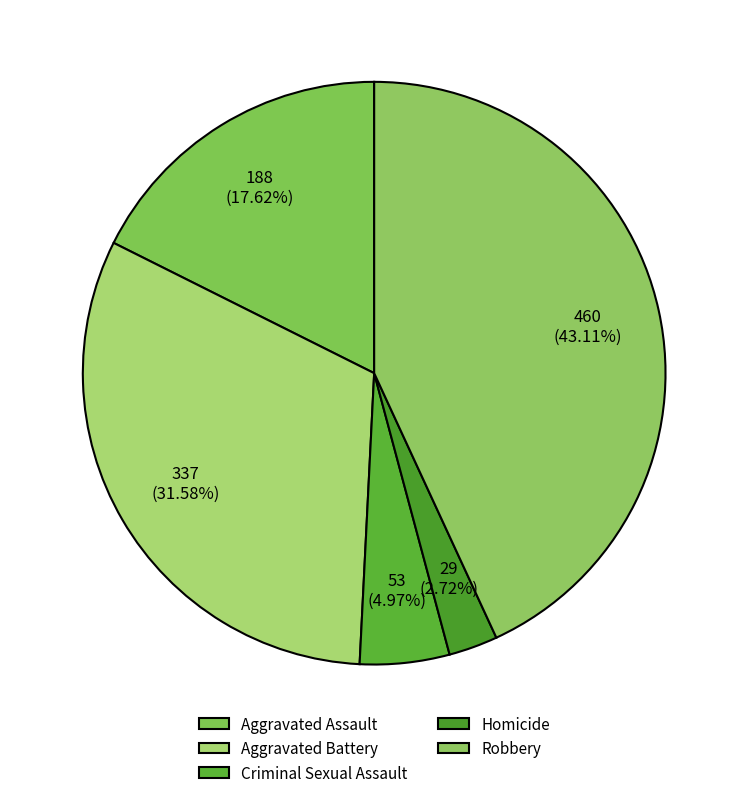

Approximately how many times larger is the value at Aggravated Assault compared to Robbery?

0.4